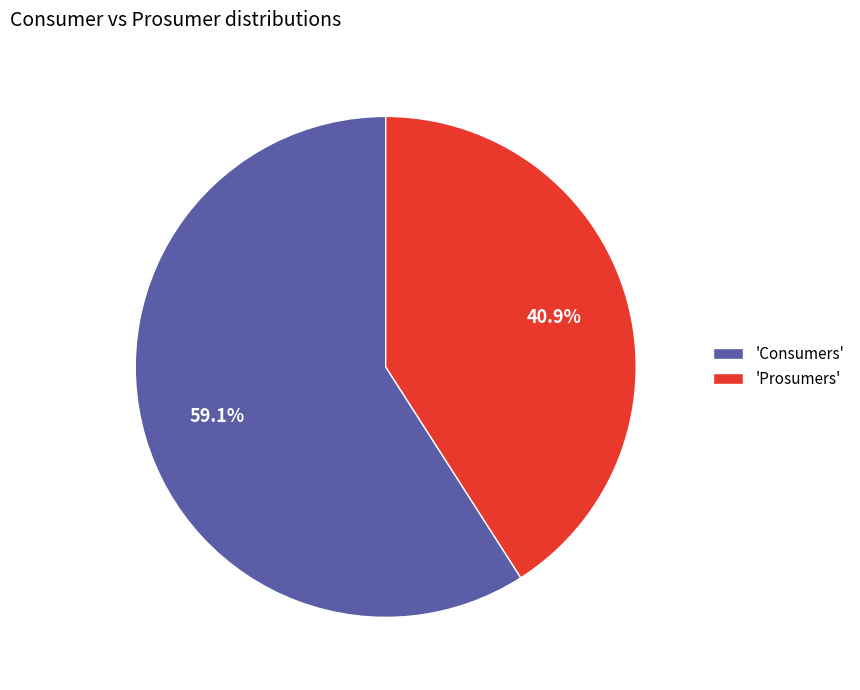

What portion of the pie excludes 'Prosumers'?

59.1%